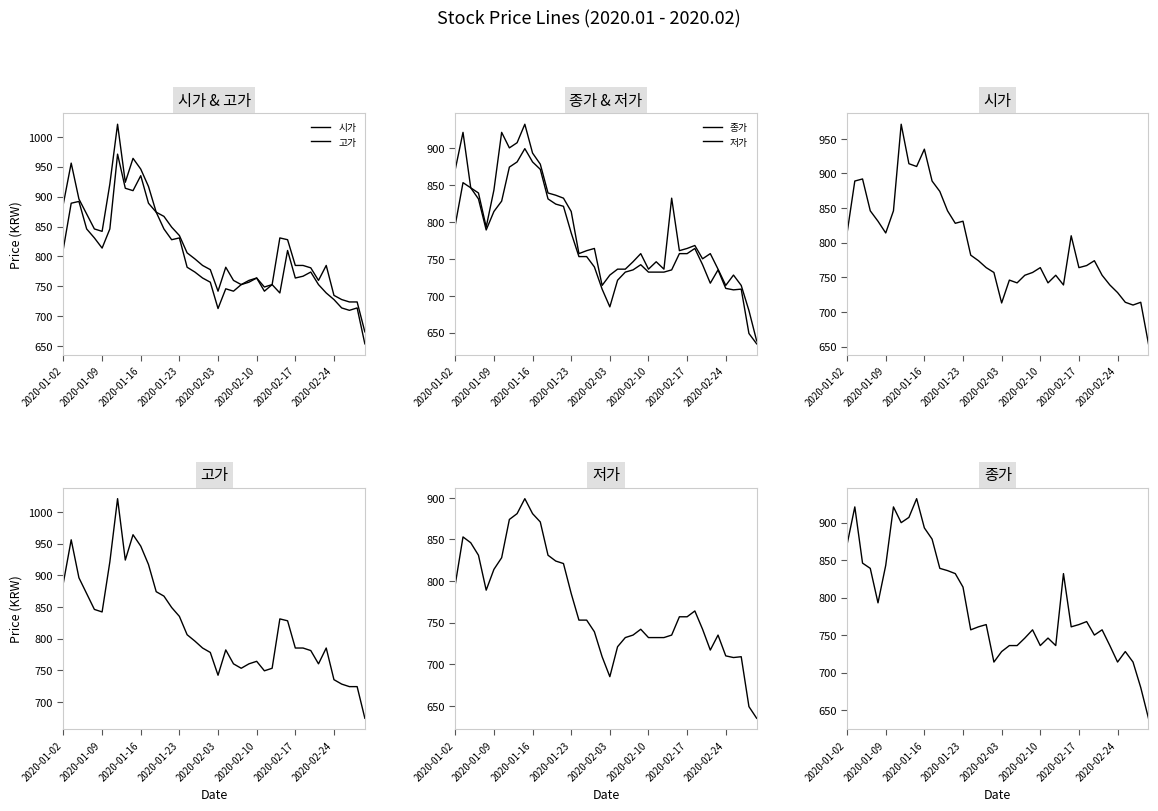

Rank the series by their maximum value, from lowest to highest.

저가, 종가, 시가, 고가